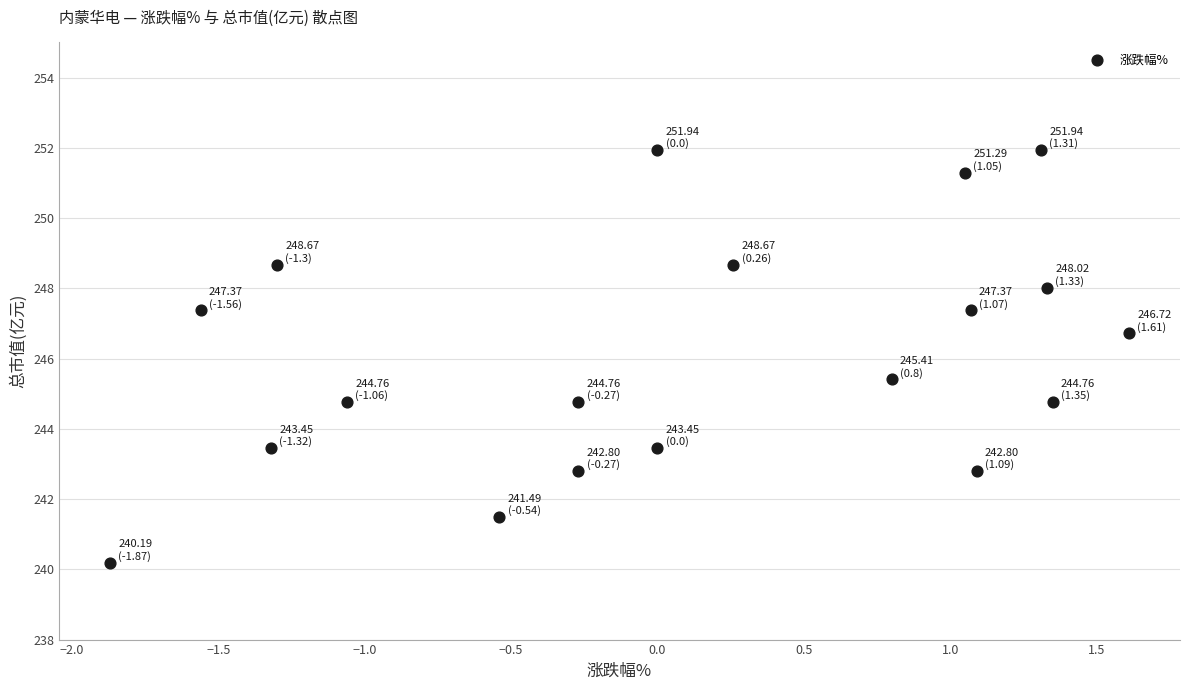

What is the range of X values (max minus min)?

3.5